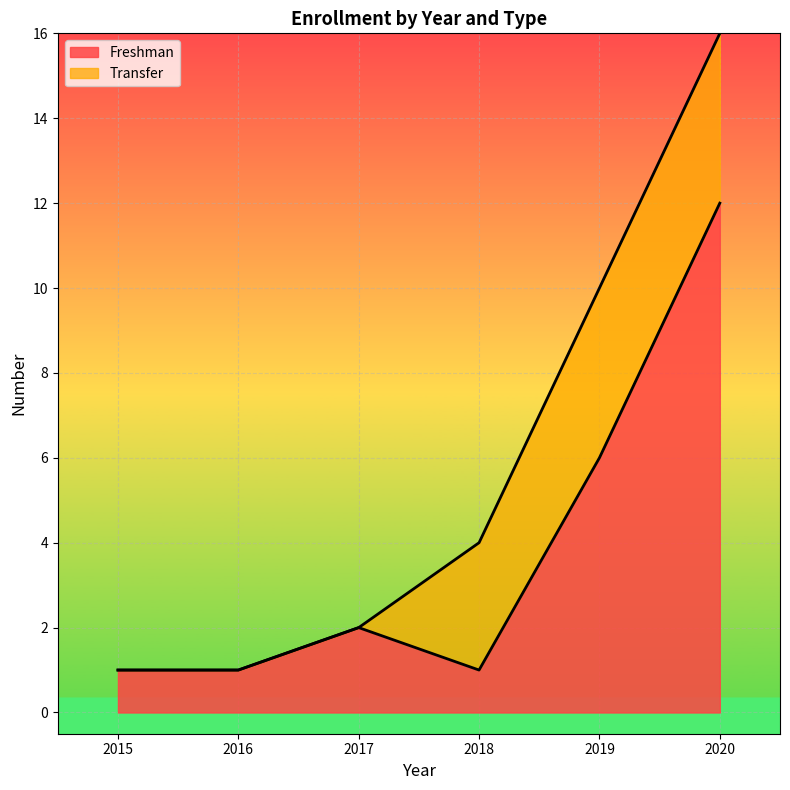

At which category does the data reach its first local peak?

2017